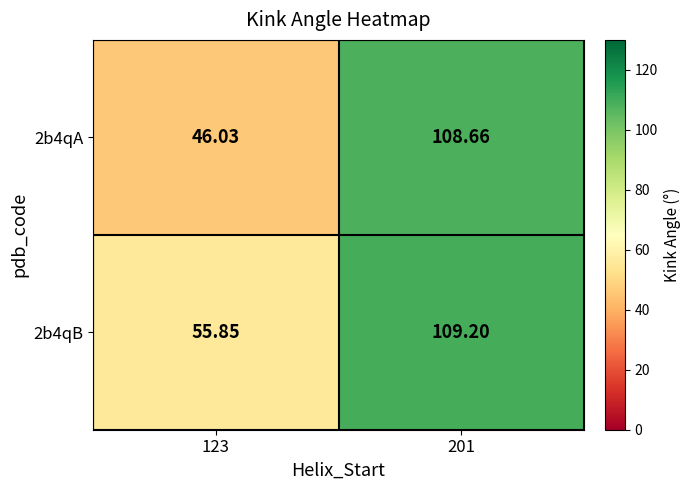

List the series in order of their peak value, lowest first.

2b4qA, 2b4qB